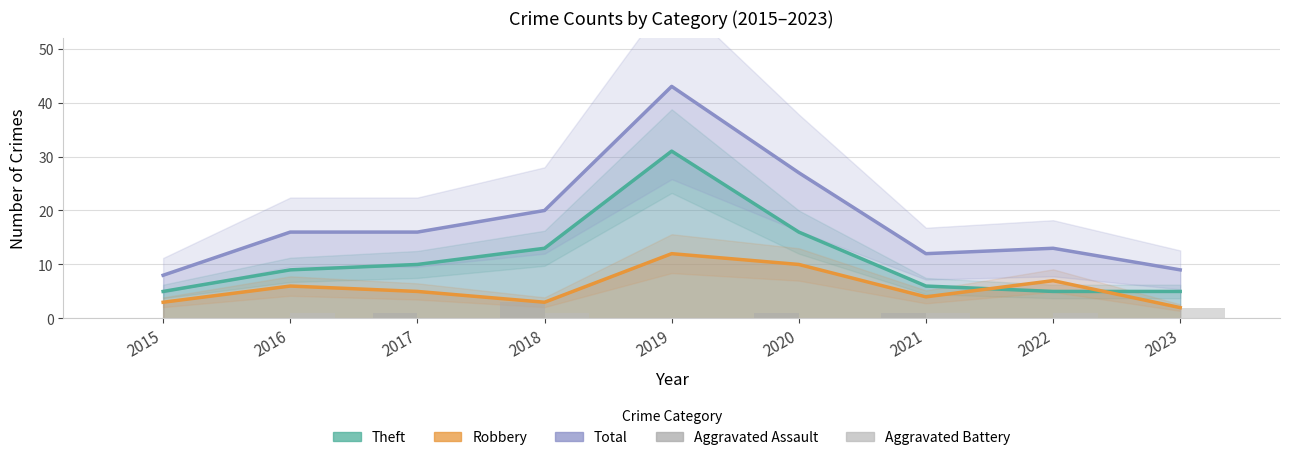

What is the sum of all Aggravated Assault values?

6